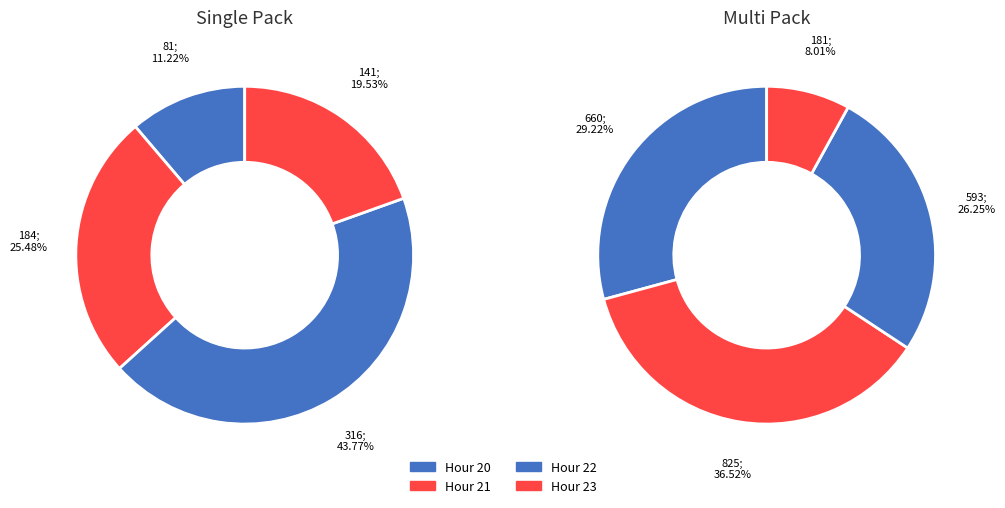

To the nearest percent, what is the average slice percentage?

25%